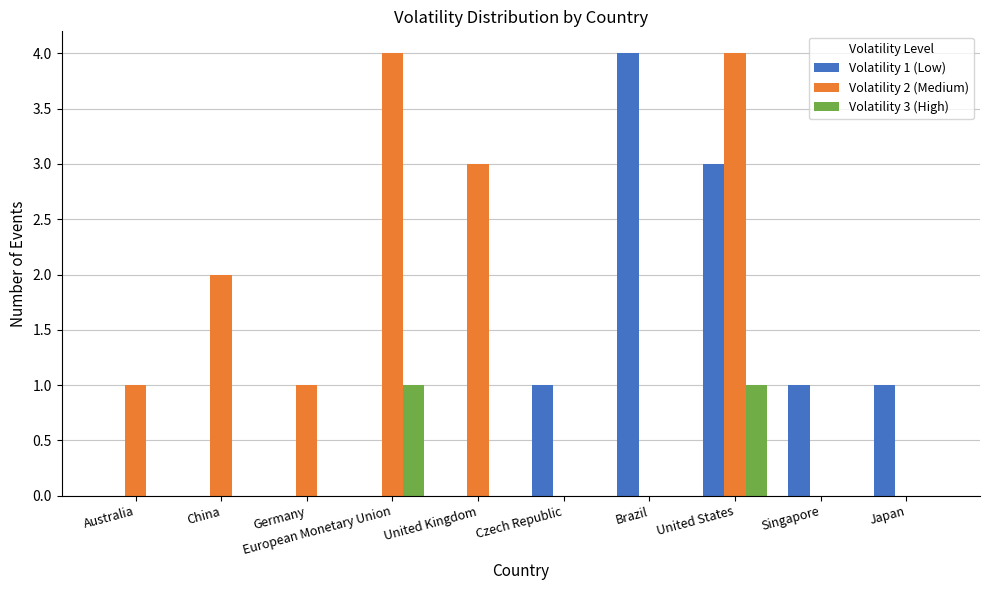

How many groups of bars are there?

10